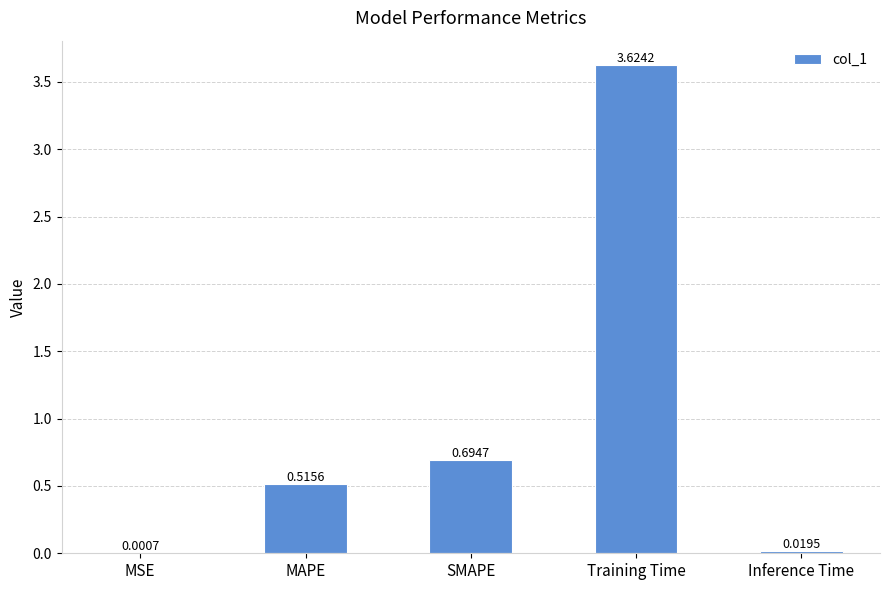

What is the average value?

1.0